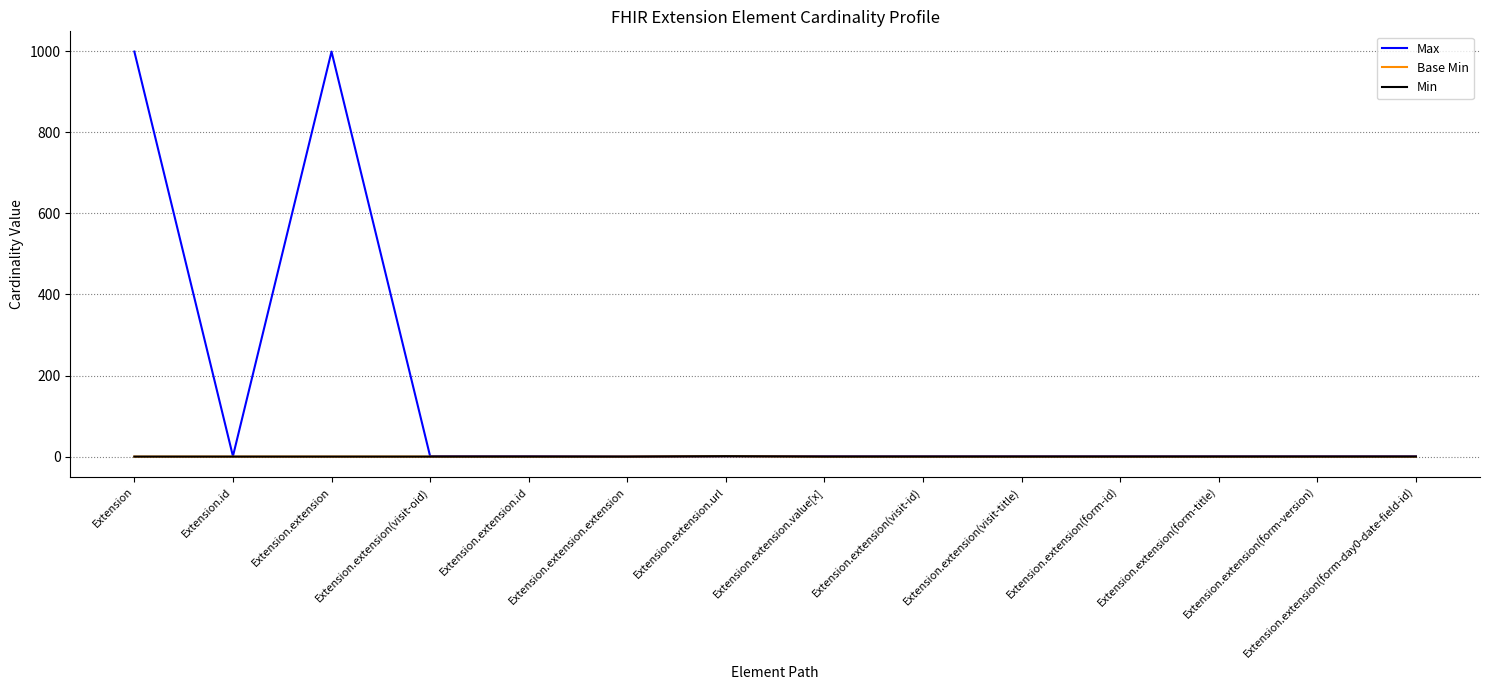

Is this an area chart (filled region under the line)?

No